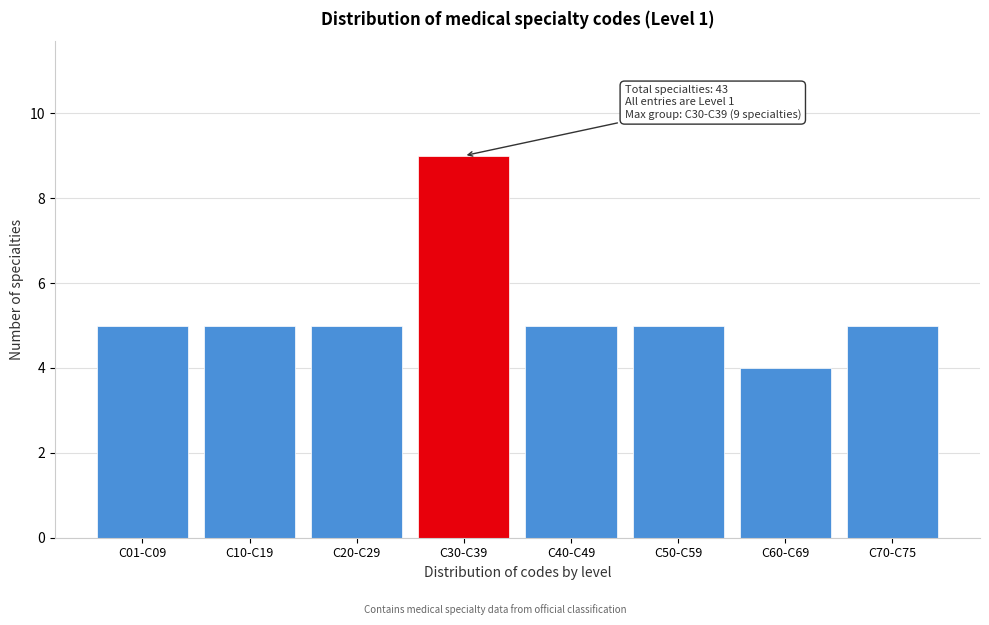

Reading left to right, extract all data points from this chart.

5	5	5	9	5	5	4	5